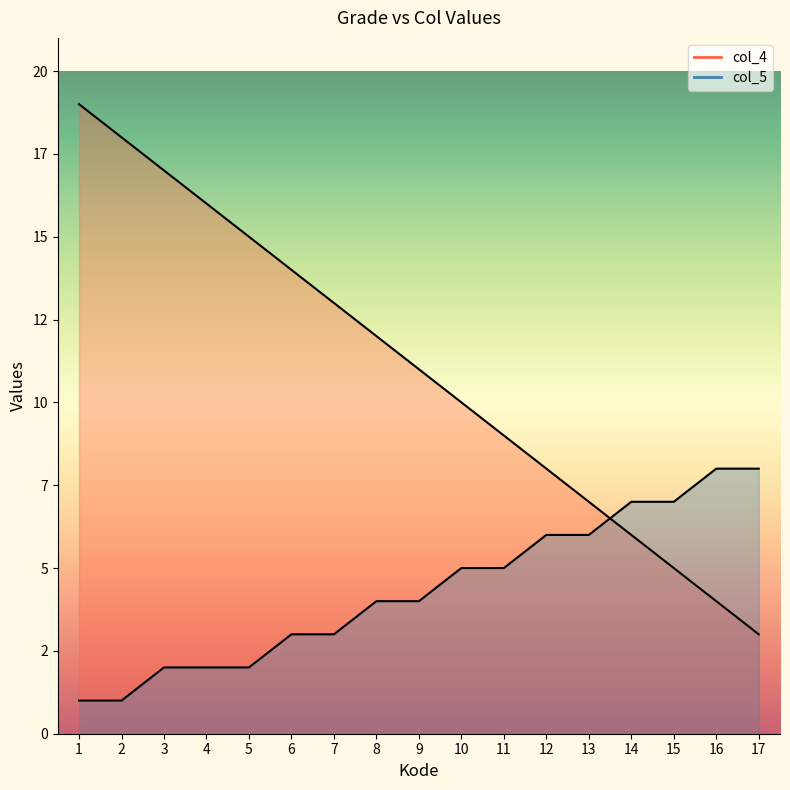

Which series has the widest spread of values?

col_4